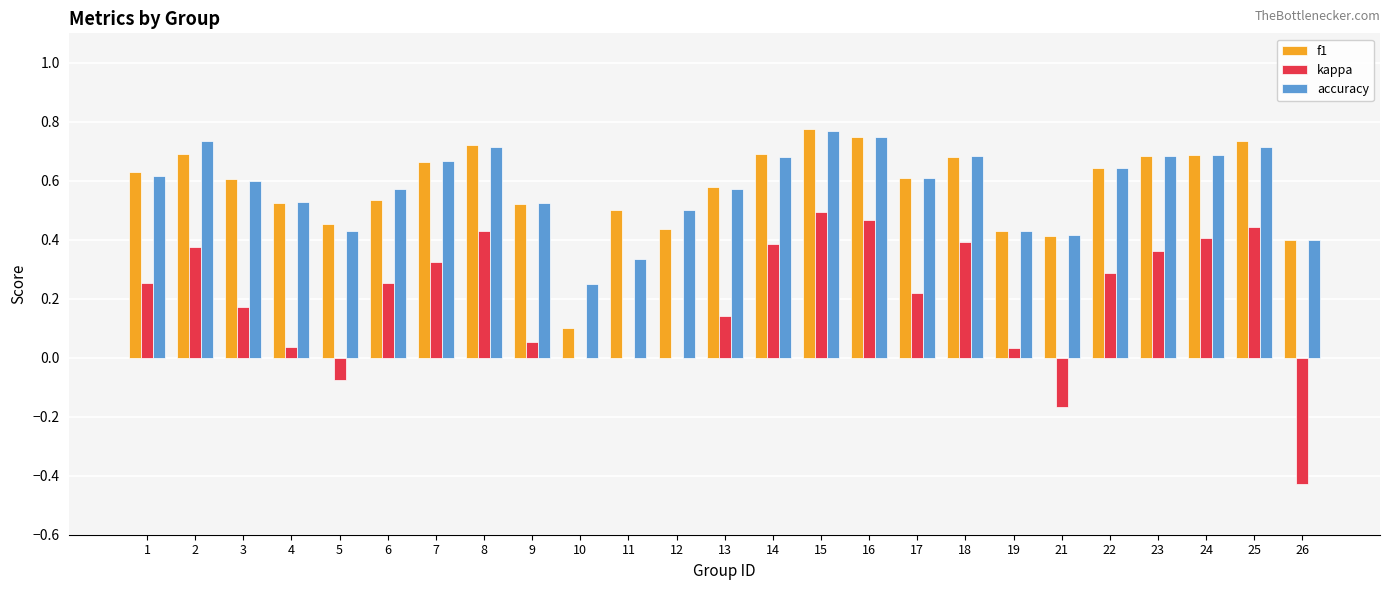

What is the total value across all series at 13?

1.3